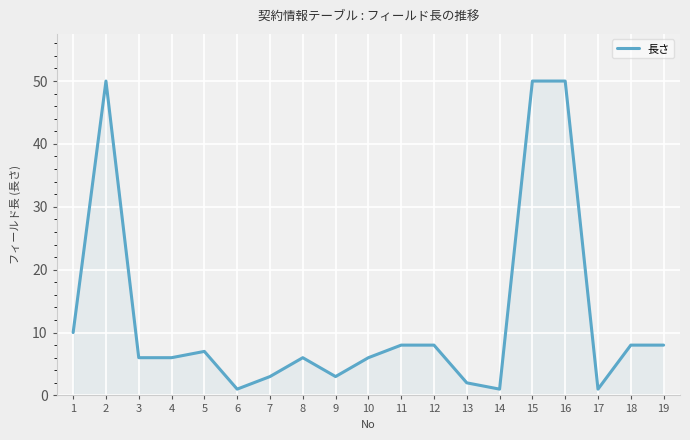

Reading right to left, transcribe all the data shown in this chart.

8	8	1	50	50	1	2	8	8	6	3	6	3	1	7	6	6	50	10